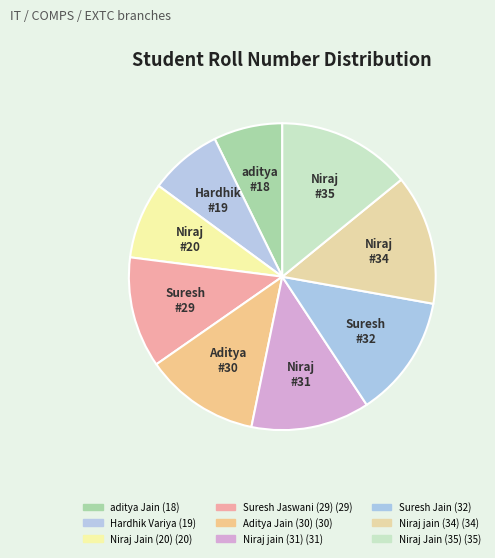

What is the change in value from Suresh Jaswani (29) to Suresh Jain?

+3